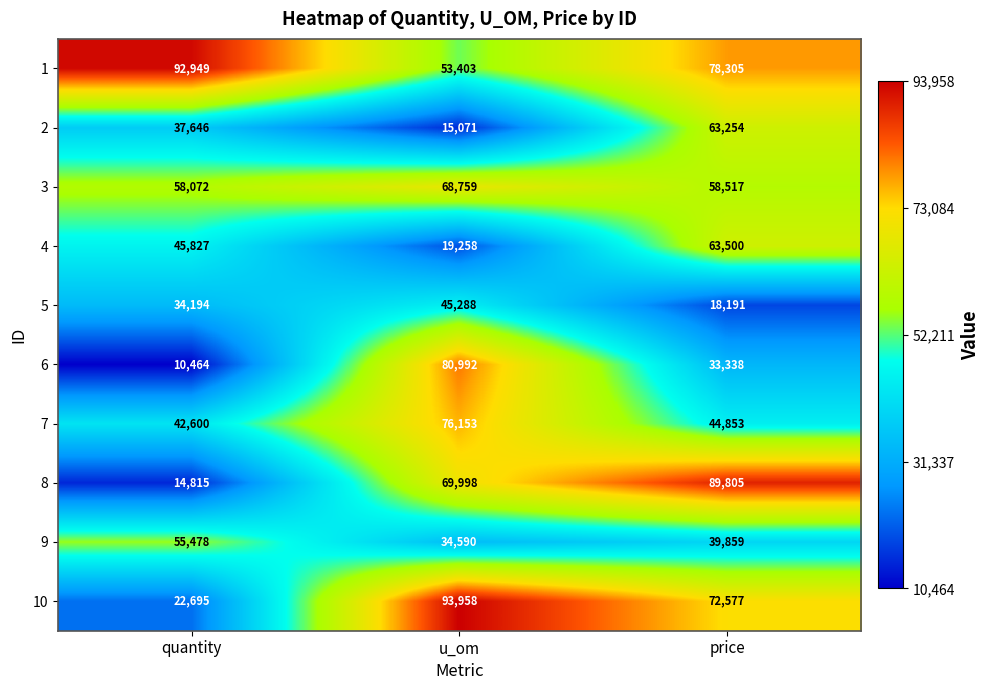

How many data points in 5 are less than 34194?

1